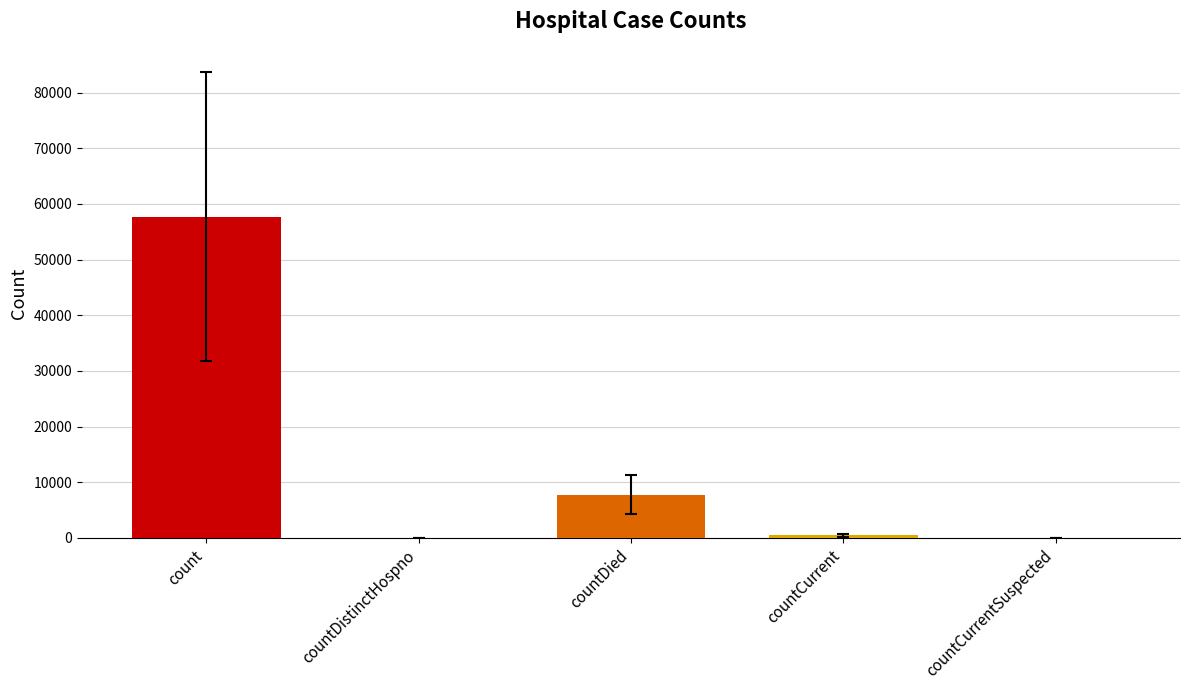

How many categories are shown in the chart?

5